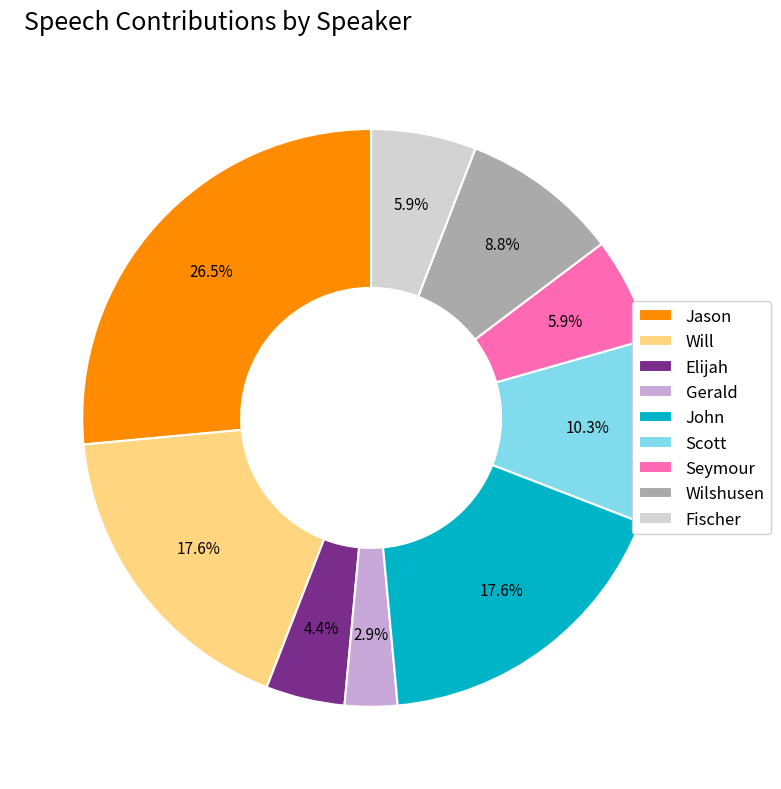

Which slice is the smallest?

Gerald